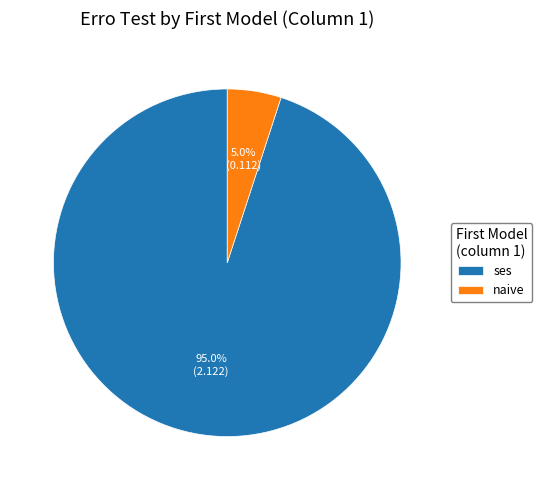

Does naive represent more than half of the total?

No